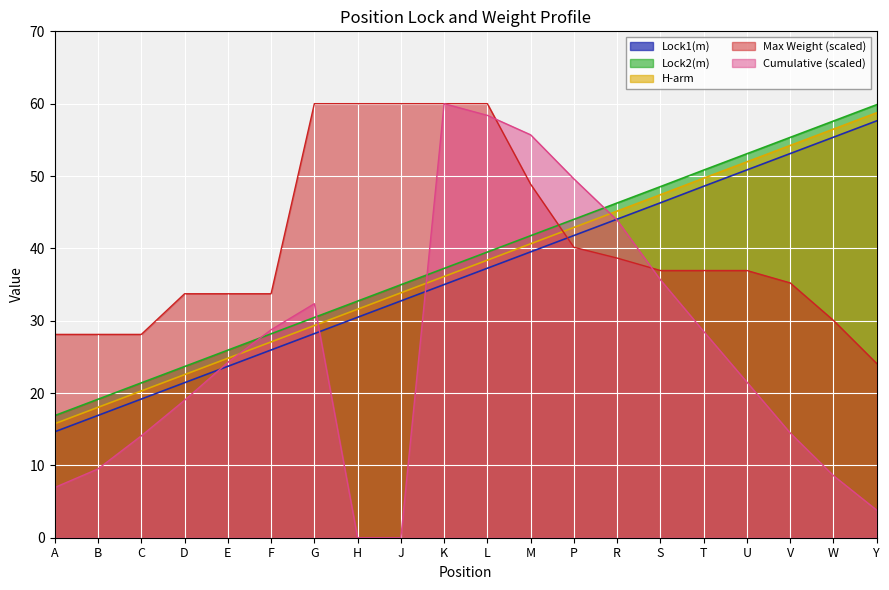

The value of Cumulative at P is 49.6. True or false?

True